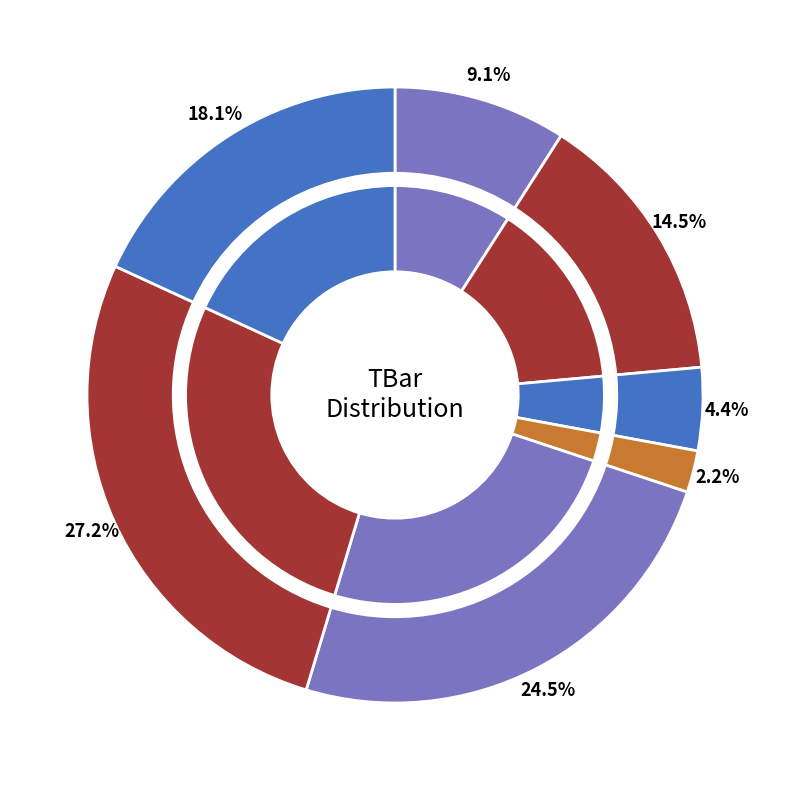

To the nearest percent, what is the difference between the largest and smallest slice percentages?

25%